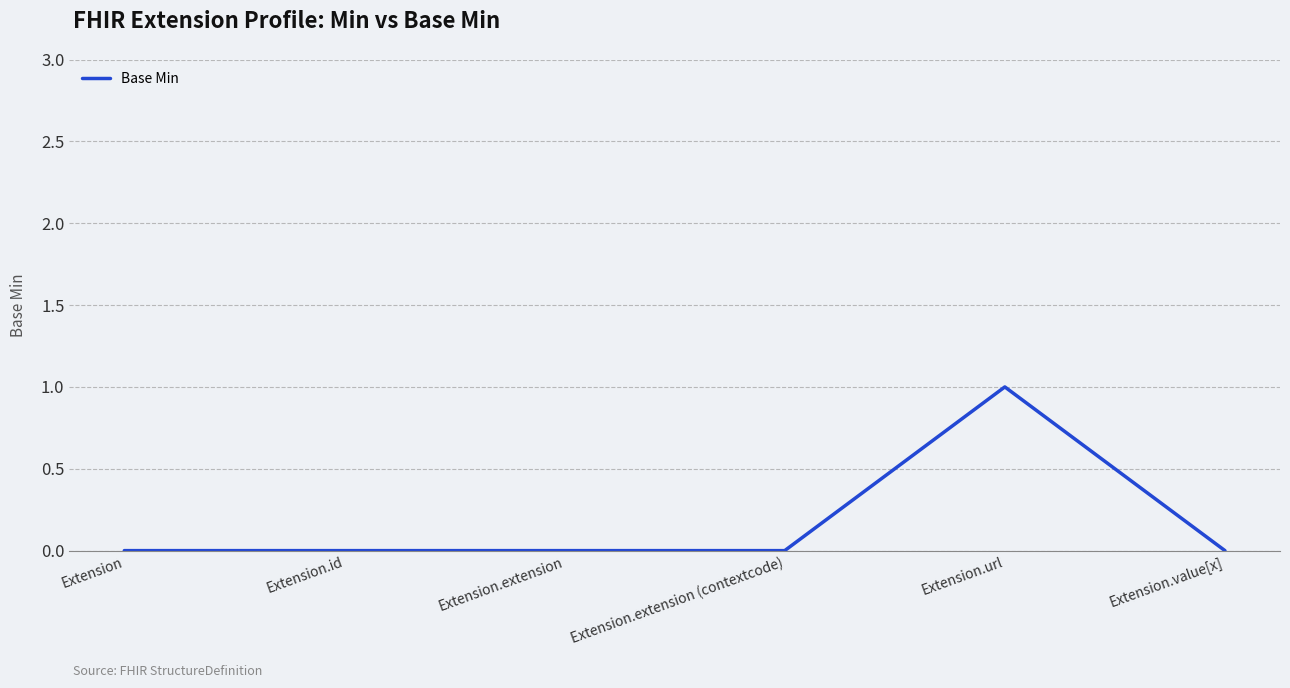

What is the sum of all values?

1